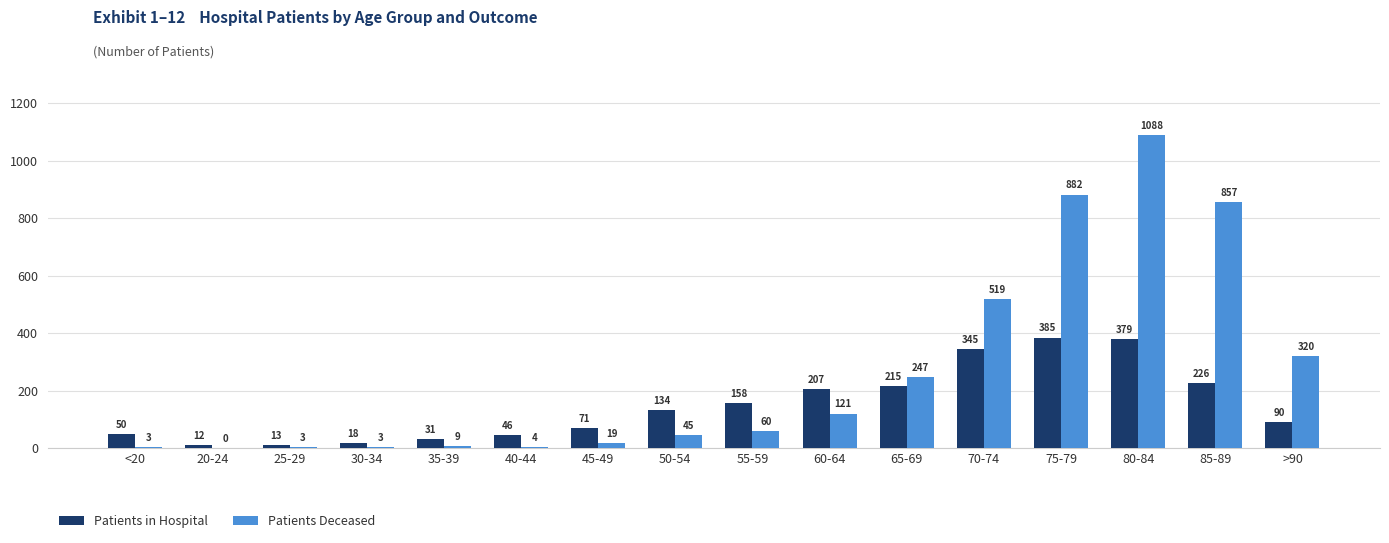

Which label corresponds to the largest value in the chart?

80-84